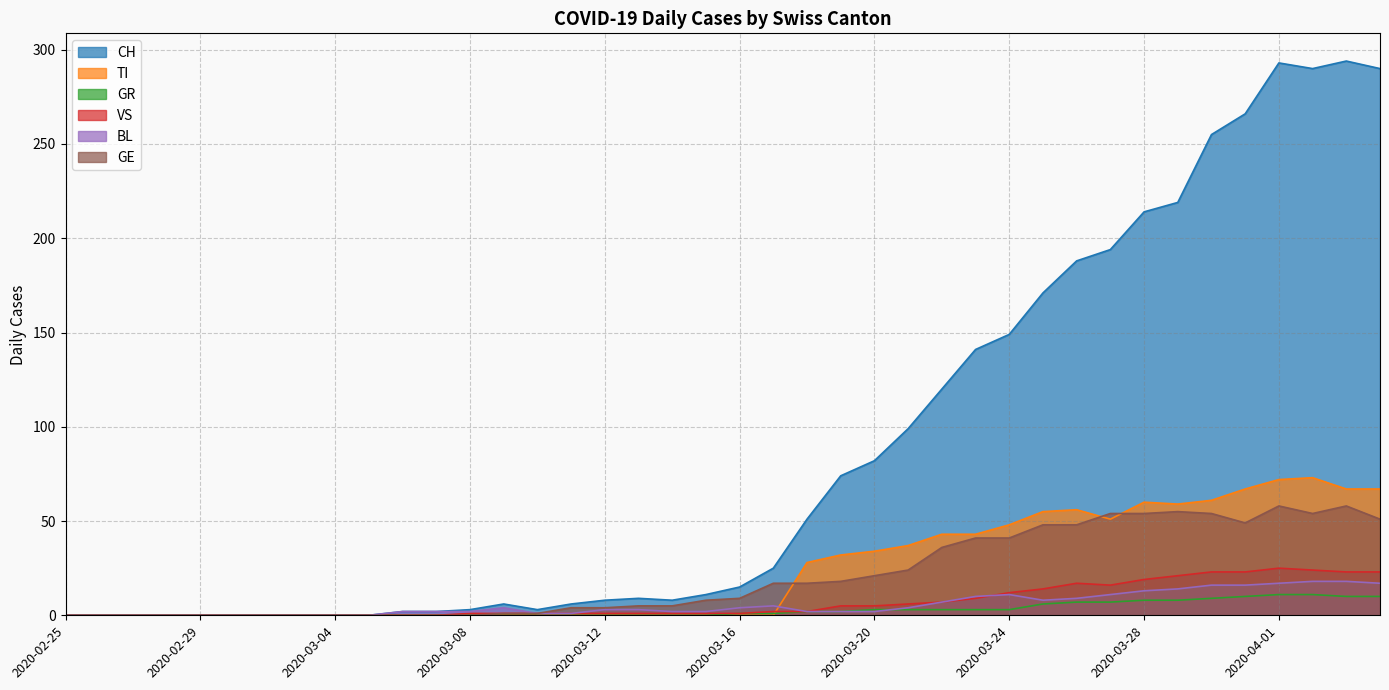

Where do BL and TI first cross each other?

2020-03-17 and 2020-03-18